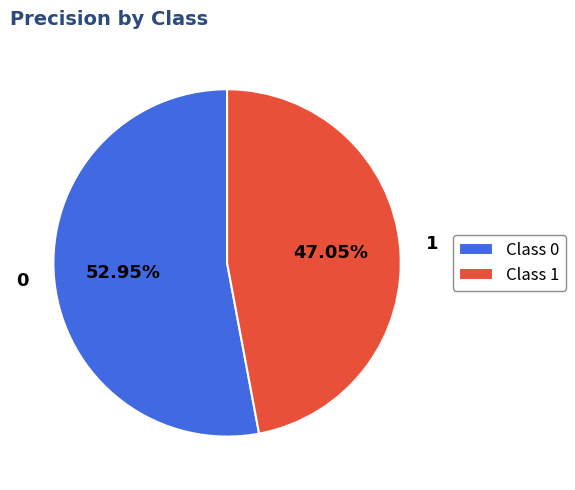

What percentage do 0 and 1 together represent?

100.0%